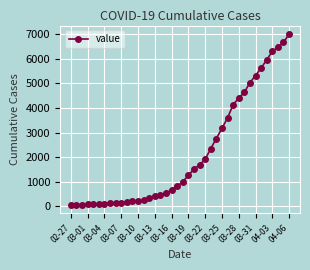

What is the average value?

2144